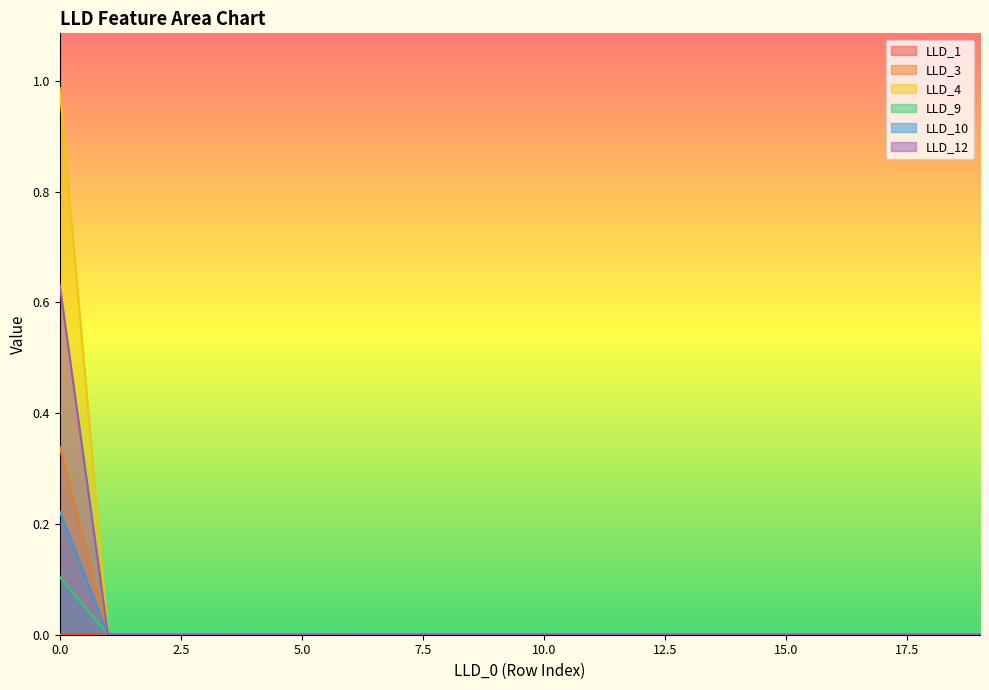

Which category has the lowest value in the LLD_10 series?

1